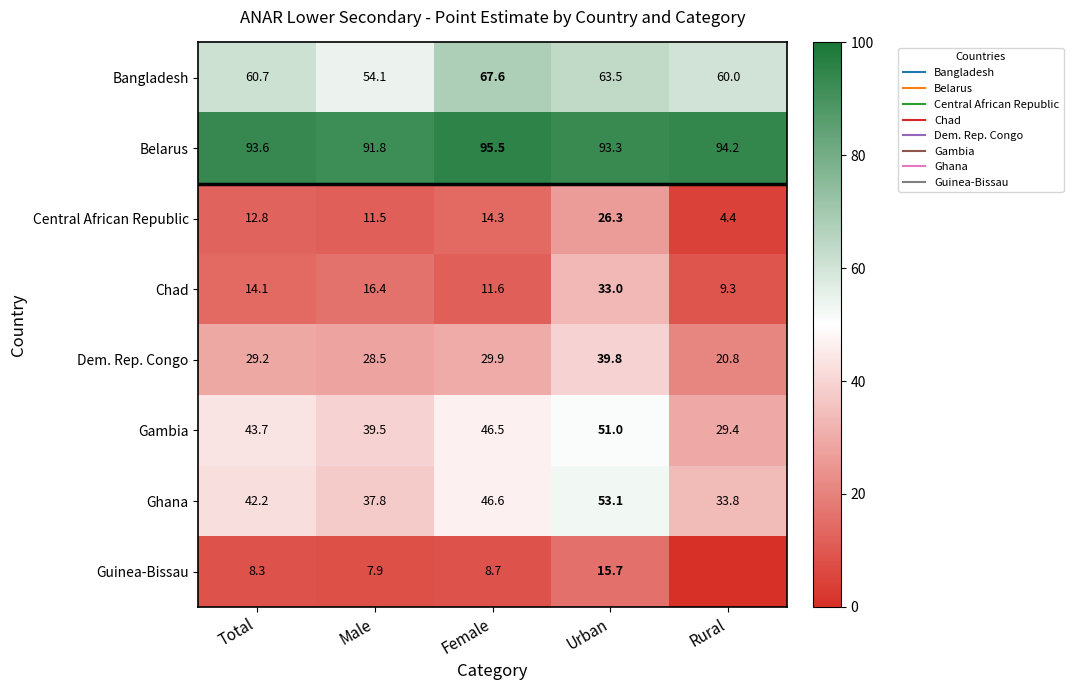

True or false: Bangladesh has a value of 67.6 at Female.

True